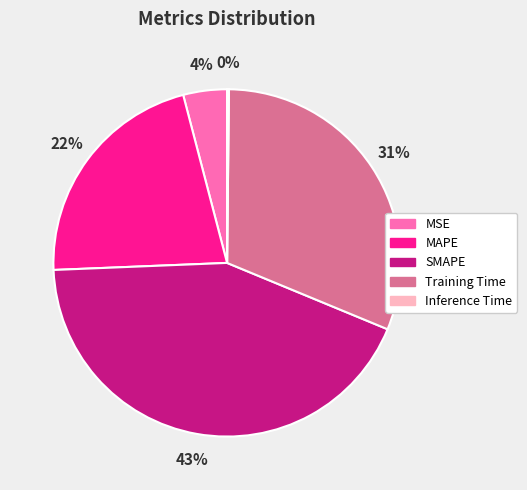

Between SMAPE and Training Time, which is larger?

SMAPE